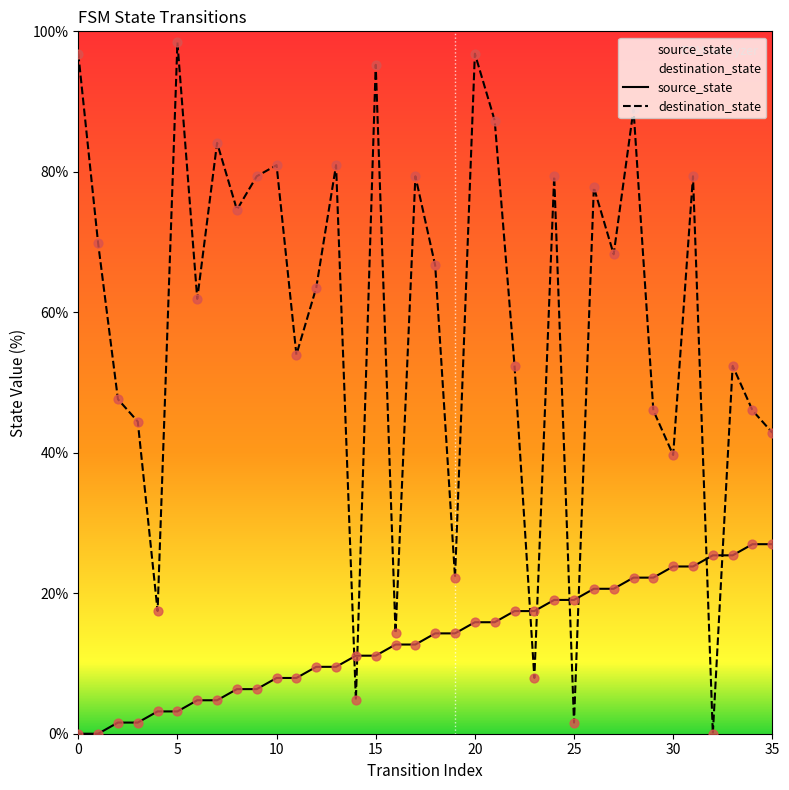

At which category is the sum across all series the highest?

20